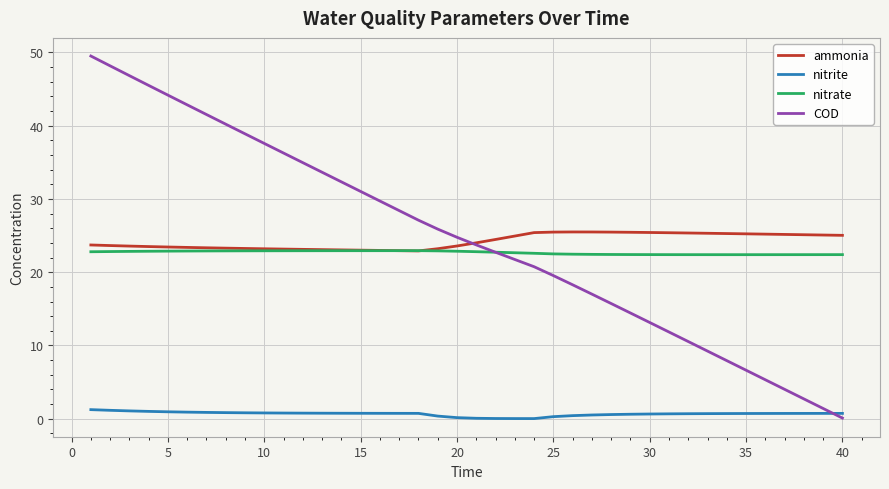

Which series has the widest spread of values?

COD